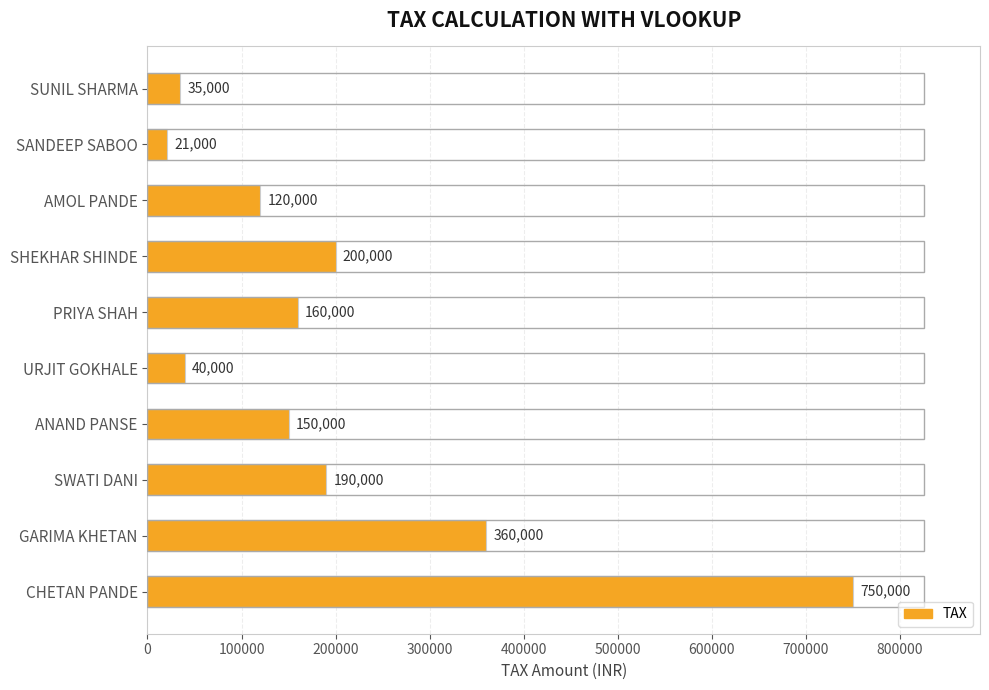

Approximately how many times larger is the value at ANAND PANSE compared to PRIYA SHAH?

0.9